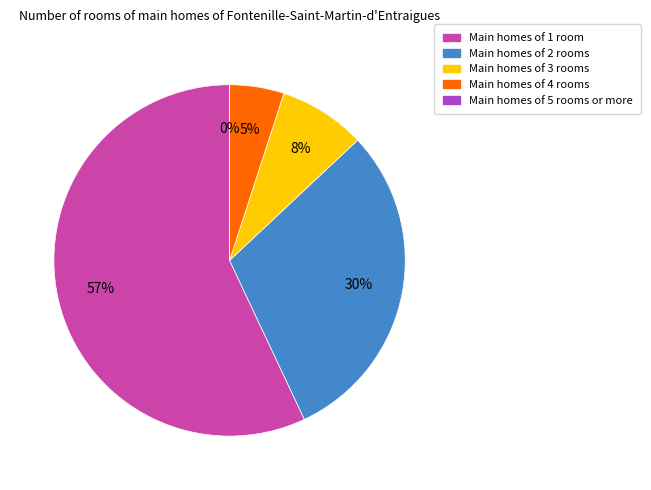

Is there a majority slice in this chart?

Yes